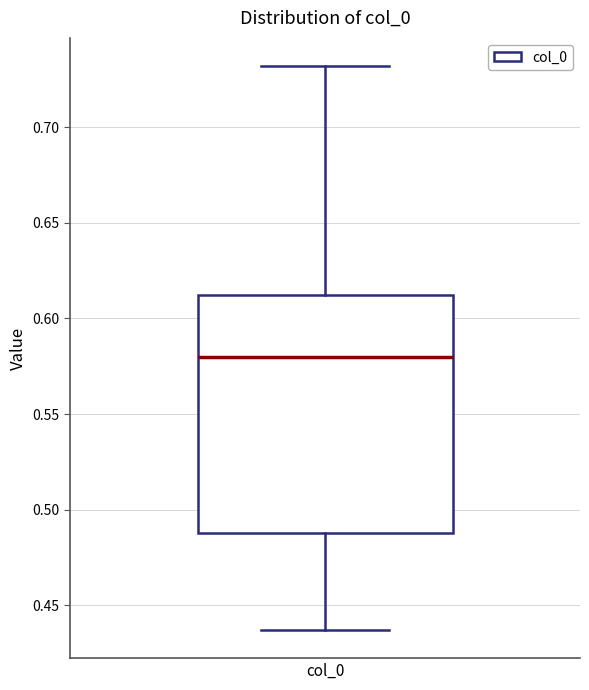

Where does the median line of the box for col_0 sit on the y-axis? The values are not printed on the chart, so give them approximately, as read against the axis.

0.580